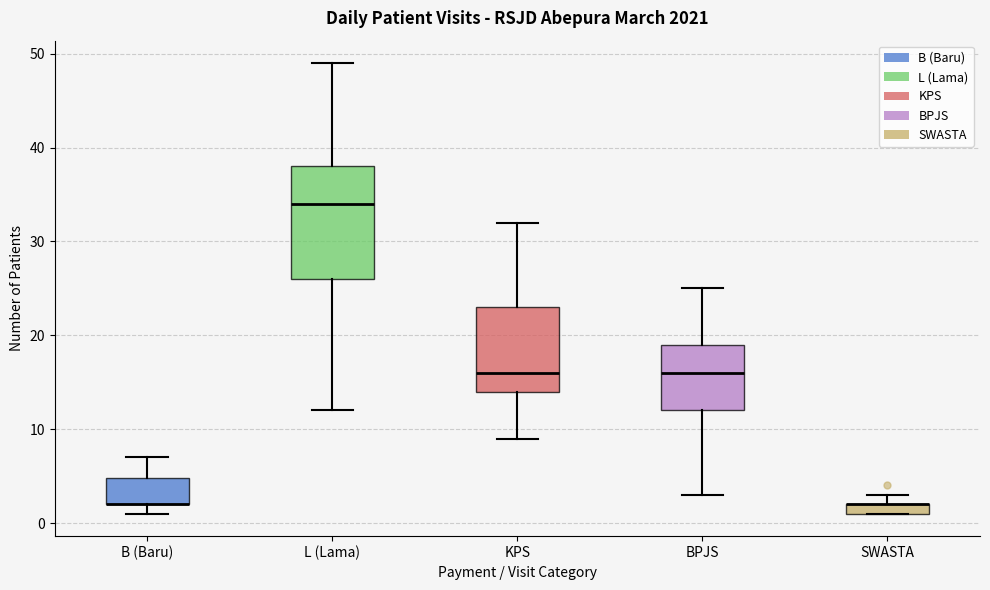

Which box is the tallest, from its lower edge to its upper edge?

L (Lama)